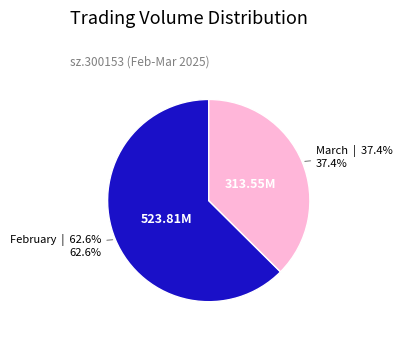

Is there a majority slice in this chart?

Yes